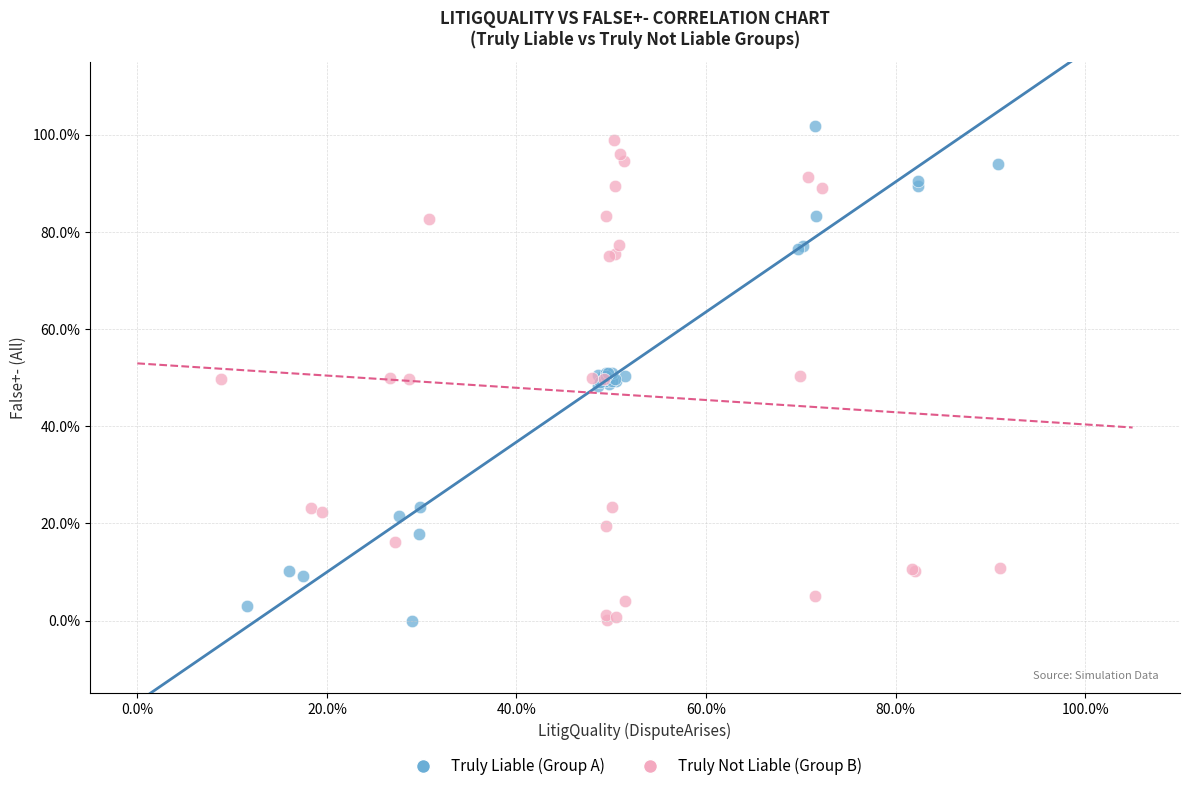

What are all the series names shown in the legend?

Truly Liable (Group A), Truly Not Liable (Group B)